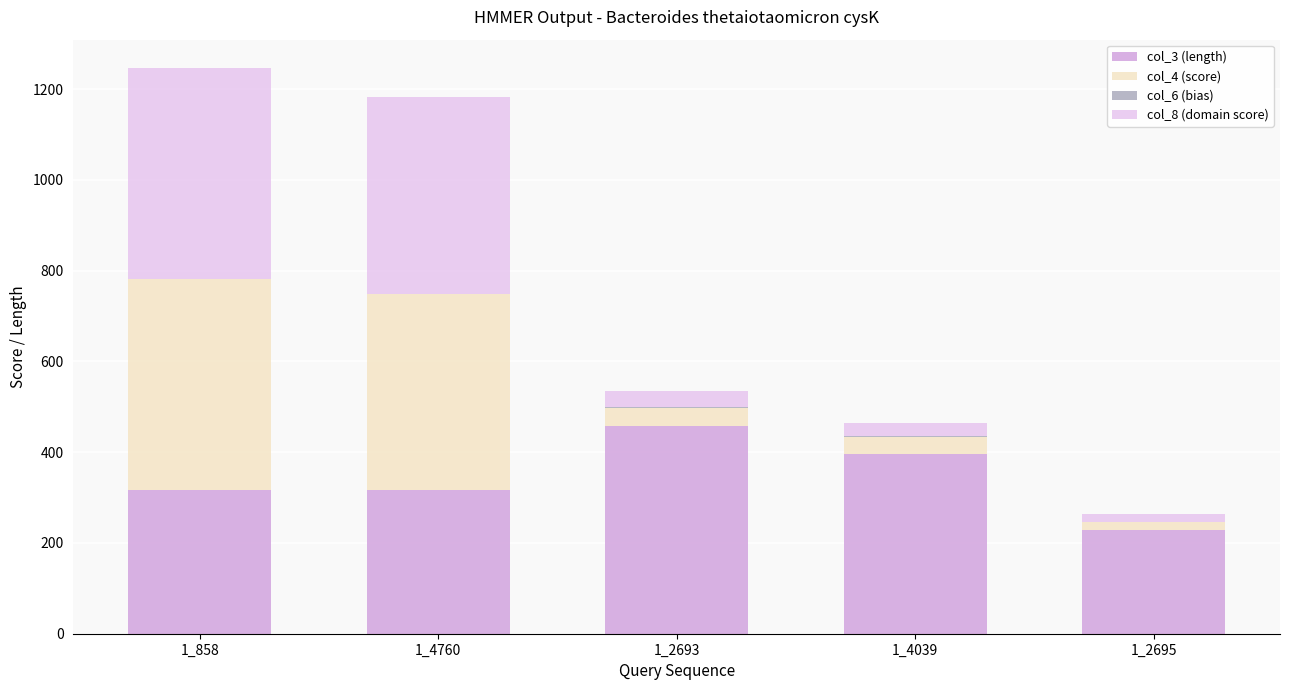

The col_3 (length) series shows 132.8 at 1_2693. True or false?

False